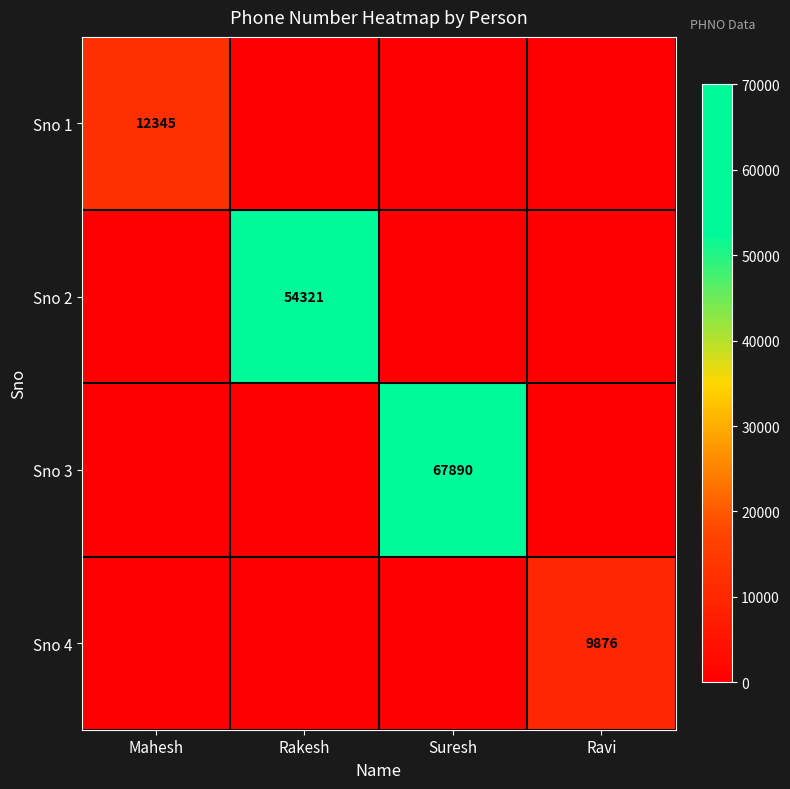

True or false: Sno 1 has a value of 22105 at Mahesh.

False